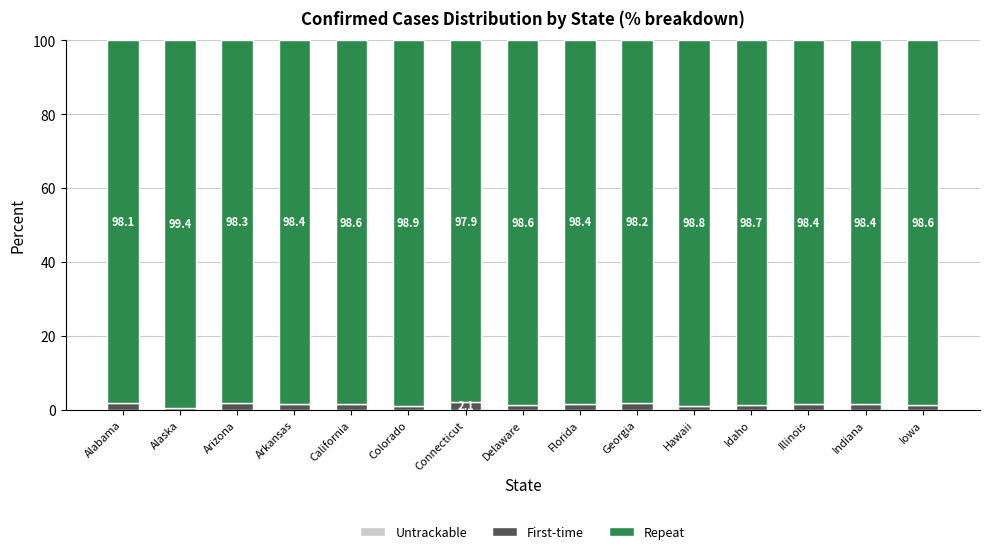

Are the bars grouped side by side (vs. stacked)?

No